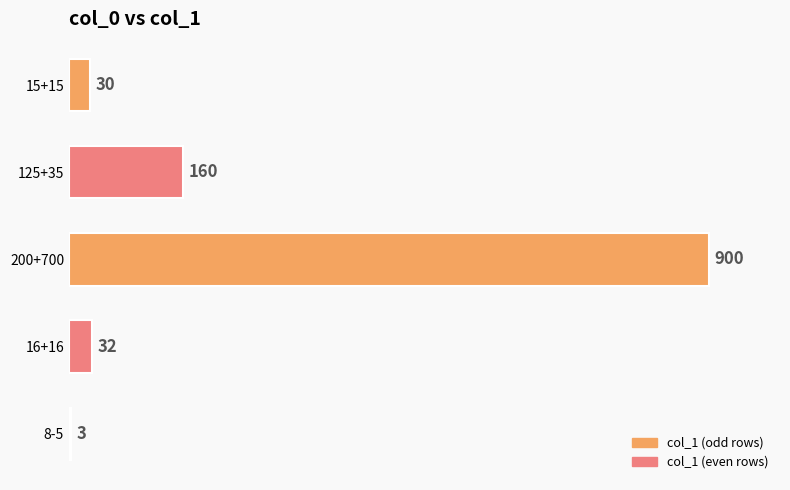

What is the change in value from 15+15 to 200+700?

+870